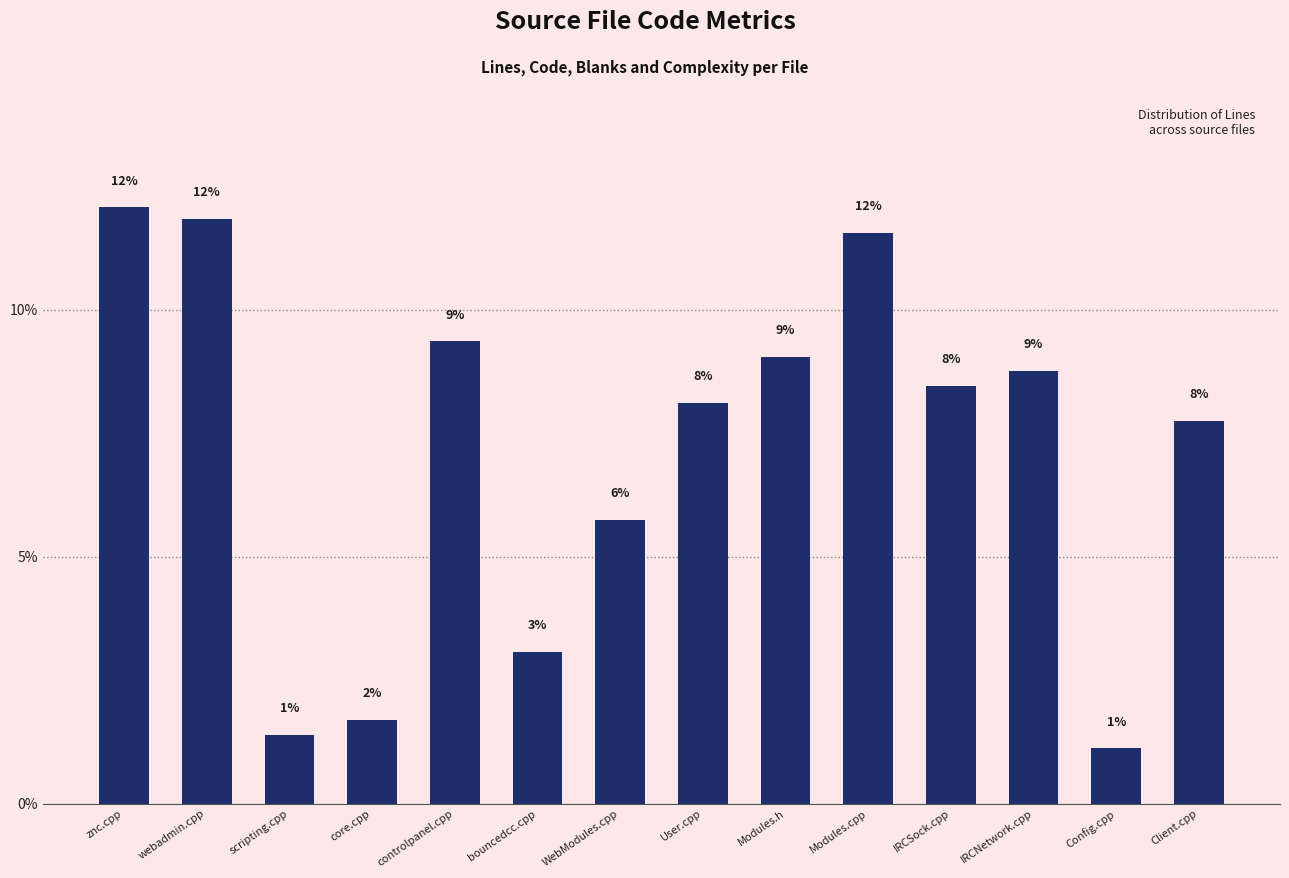

Approximately how many times larger is the value at WebModules.cpp compared to controlpanel.cpp?

0.6